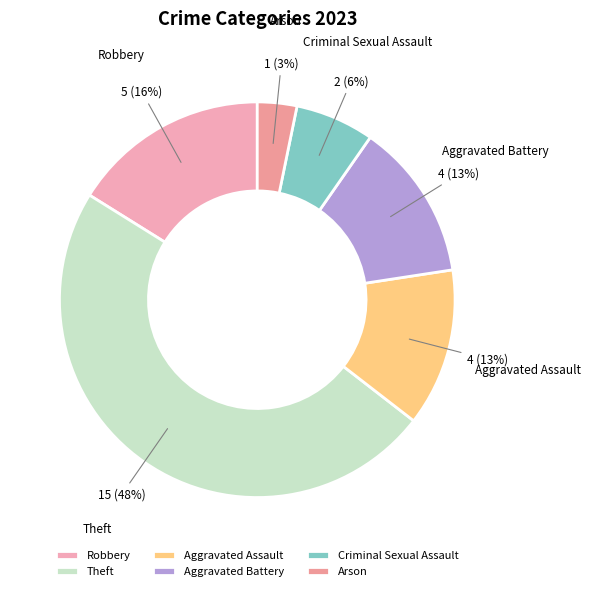

Is Robbery the majority of the pie?

No